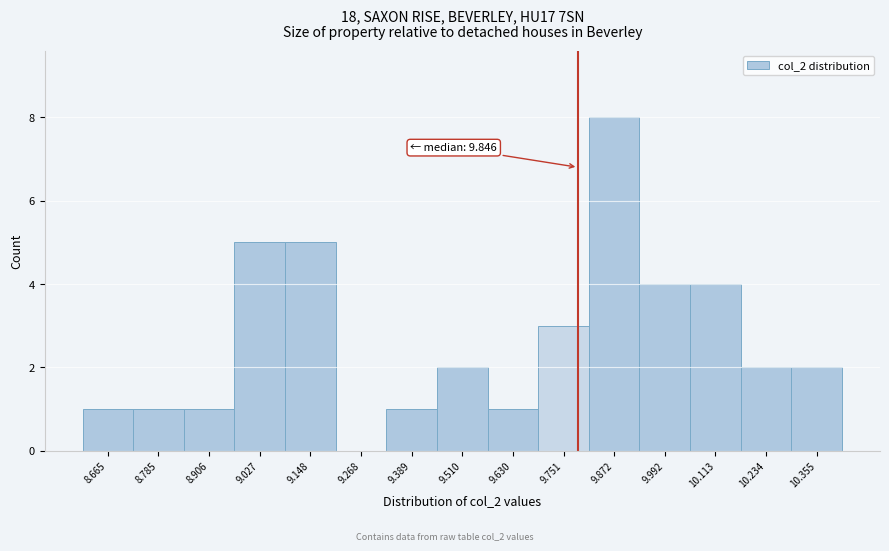

Reading left to right, transcribe all the data shown in this chart.

8.665=1	8.785=1	8.906=1	9.027=5	9.148=5	9.268=0	9.389=1	9.510=2	9.630=1	9.751=3	9.872=8	9.992=4	10.113=4	10.234=2	10.355=2